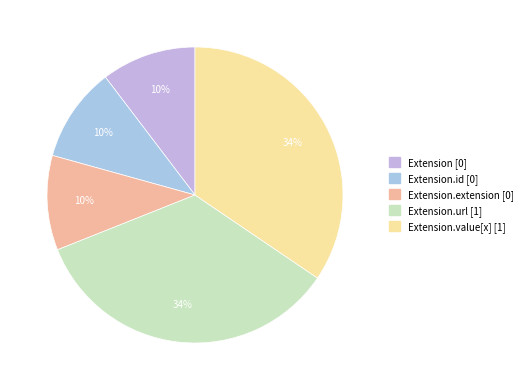

Rank the categories by value from lowest to highest.

Extension, Extension.id, Extension.extension, Extension.url, Extension.value[x]